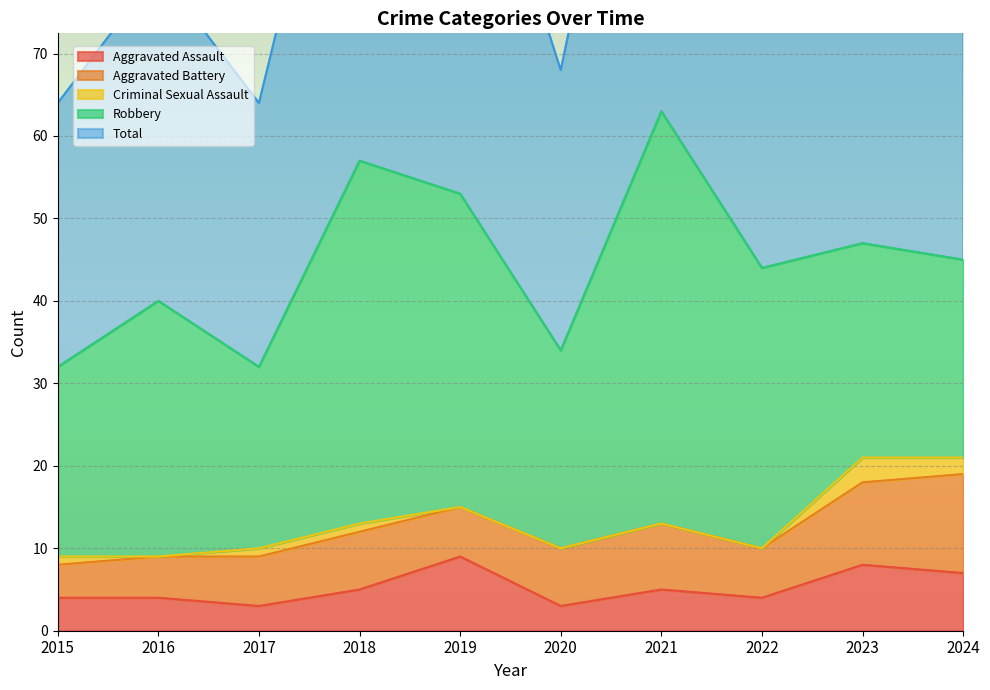

Where is Criminal Sexual Assault nearest to the value 1?

2015